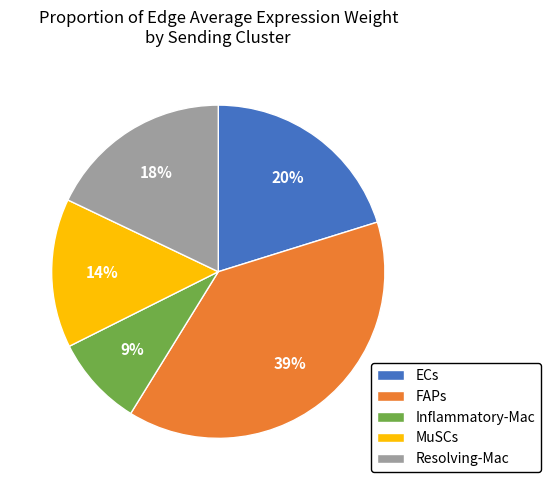

What is the largest slice in the pie chart?

FAPs